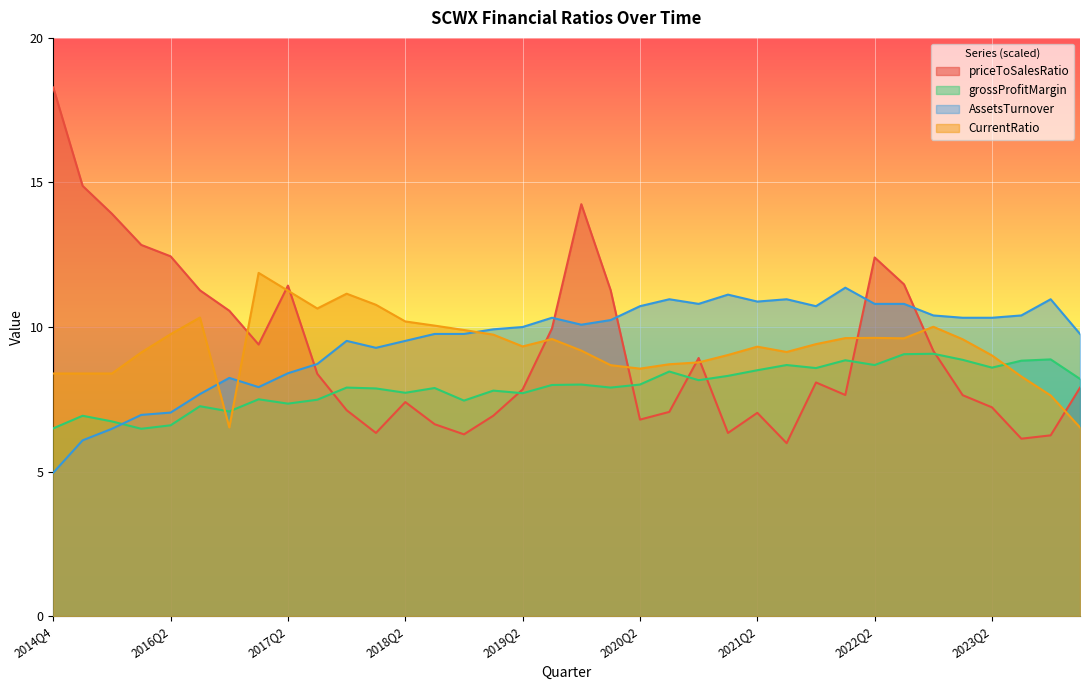

Reading left to right, extract all data points from this chart.

priceToSalesRatio: 2014Q4=18.3	2015Q3=14.9	2015Q4=13.9	2016Q1=12.8	2016Q2=12.4	2016Q3=11.3	2016Q4=10.6	2017Q1=9.4	2017Q2=11.4	2017Q3=8.4	2017Q4=7.1	2018Q1=6.3	2018Q2=7.4	2018Q3=6.6	2018Q4=6.3	2019Q1=6.9	2019Q2=7.8	2019Q3=10.0	2019Q4=14.2	2020Q1=11.3	2020Q2=6.8	2020Q3=7.1	2020Q4=8.9	2021Q1=6.3	2021Q2=7.0	2021Q3=6.0	2021Q4=8.1	2022Q1=7.6	2022Q2=12.4	2022Q3=11.5	2022Q4=9.2	2023Q1=7.6	2023Q2=7.2	2023Q3=6.1	2023Q4=6.3	2024Q1=7.9
grossProfitMargin: 2014Q4=6.5	2015Q3=6.9	2015Q4=6.7	2016Q1=6.5	2016Q2=6.6	2016Q3=7.3	2016Q4=7.1	2017Q1=7.5	2017Q2=7.3	2017Q3=7.5	2017Q4=7.9	2018Q1=7.9	2018Q2=7.7	2018Q3=7.9	2018Q4=7.5	2019Q1=7.8	2019Q2=7.7	2019Q3=8.0	2019Q4=8.0	2020Q1=7.9	2020Q2=8.0	2020Q3=8.5	2020Q4=8.2	2021Q1=8.3	2021Q2=8.5	2021Q3=8.7	2021Q4=8.6	2022Q1=8.8	2022Q2=8.7	2022Q3=9.1	2022Q4=9.1	2023Q1=8.9	2023Q2=8.6	2023Q3=8.8	2023Q4=8.9	2024Q1=8.2
AssetsTurnover: 2014Q4=5.0	2015Q3=6.1	2015Q4=6.5	2016Q1=7.0	2016Q2=7.0	2016Q3=7.7	2016Q4=8.2	2017Q1=7.9	2017Q2=8.4	2017Q3=8.7	2017Q4=9.5	2018Q1=9.3	2018Q2=9.5	2018Q3=9.8	2018Q4=9.8	2019Q1=9.9	2019Q2=10.0	2019Q3=10.3	2019Q4=10.1	2020Q1=10.2	2020Q2=10.7	2020Q3=11.0	2020Q4=10.8	2021Q1=11.1	2021Q2=10.9	2021Q3=11.0	2021Q4=10.7	2022Q1=11.4	2022Q2=10.8	2022Q3=10.8	2022Q4=10.4	2023Q1=10.3	2023Q2=10.3	2023Q3=10.4	2023Q4=11.0	2024Q1=9.8
CurrentRatio: 2014Q4=8.4	2015Q3=8.4	2015Q4=8.4	2016Q1=9.1	2016Q2=9.8	2016Q3=10.3	2016Q4=6.5	2017Q1=11.9	2017Q2=11.3	2017Q3=10.6	2017Q4=11.2	2018Q1=10.8	2018Q2=10.2	2018Q3=10.0	2018Q4=9.9	2019Q1=9.7	2019Q2=9.3	2019Q3=9.6	2019Q4=9.2	2020Q1=8.7	2020Q2=8.6	2020Q3=8.7	2020Q4=8.8	2021Q1=9.0	2021Q2=9.3	2021Q3=9.1	2021Q4=9.4	2022Q1=9.6	2022Q2=9.6	2022Q3=9.6	2022Q4=10.0	2023Q1=9.6	2023Q2=9.0	2023Q3=8.3	2023Q4=7.6	2024Q1=6.5